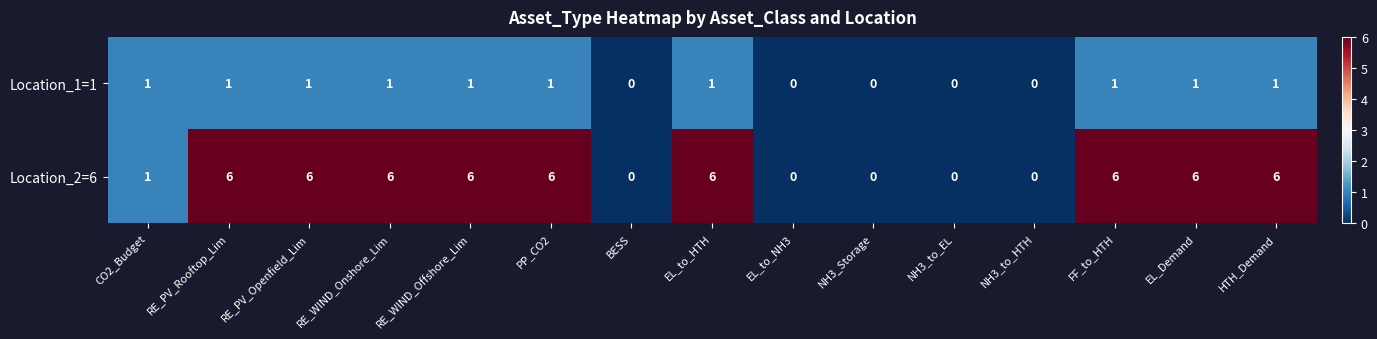

At FF_to_HTH, list the series in order from largest to smallest.

Location_2=6, Location_1=1